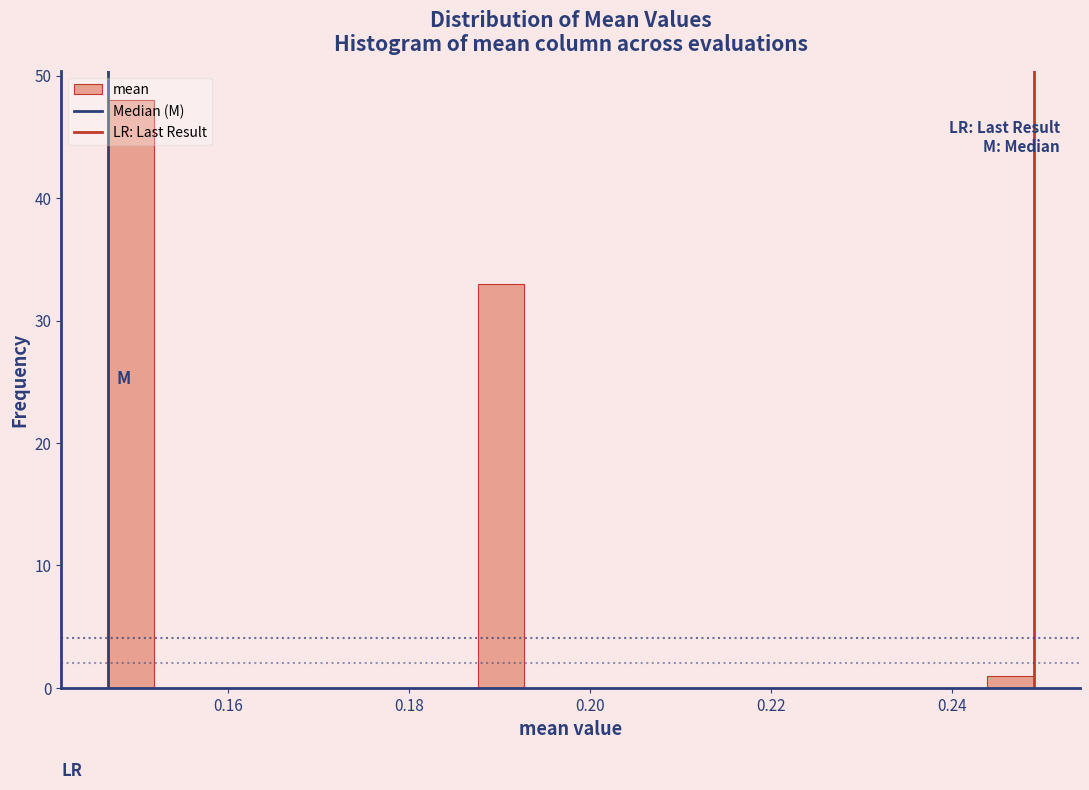

Read against the x-axis, roughly where is the centre of the tallest bar?

0.150